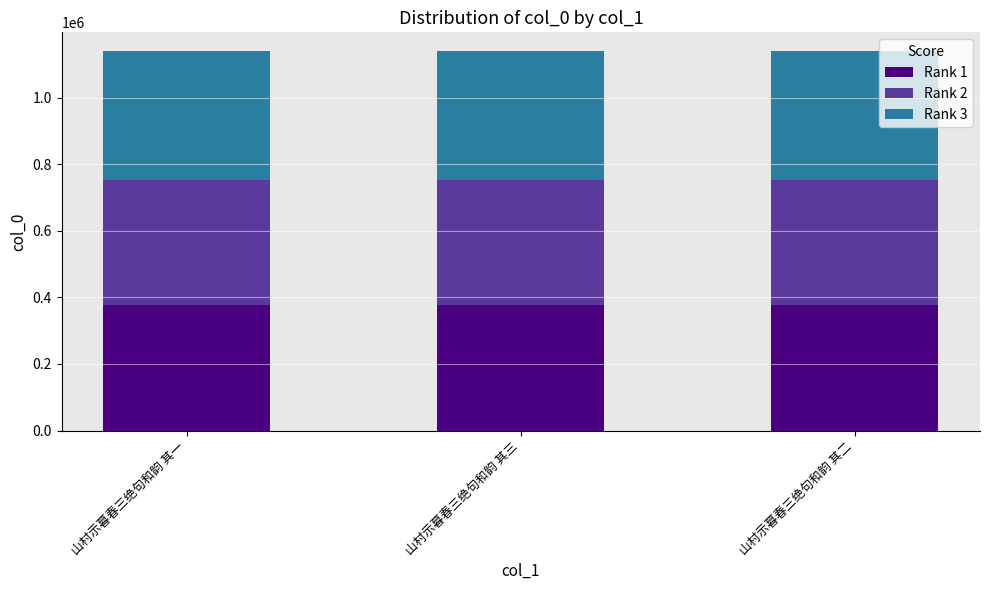

What is the lowest value of the Rank 1 series?

375759.8